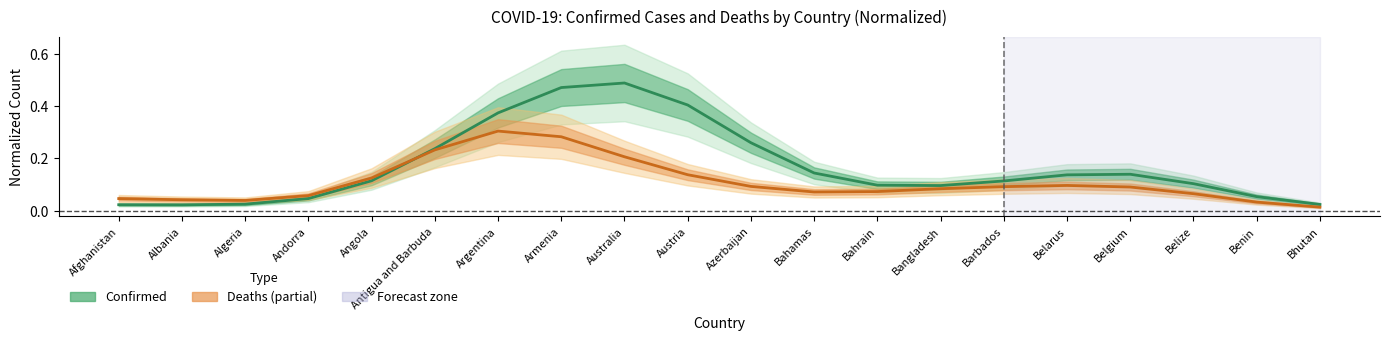

Reading left to right, transcribe all the data shown in this chart.

Confirmed (normalized): Afghanistan=0.0	Albania=0.0	Algeria=0.0	Andorra=0.0	Angola=0.1	Antigua and Barbuda=0.2	Argentina=0.4	Armenia=0.5	Australia=0.5	Austria=0.4	Azerbaijan=0.3	Bahamas=0.1	Bahrain=0.1	Bangladesh=0.1	Barbados=0.1	Belarus=0.1	Belgium=0.1	Belize=0.1	Benin=0.1	Bhutan=0.0
Deaths (normalized): Afghanistan=0.0	Albania=0.0	Algeria=0.0	Andorra=0.1	Angola=0.1	Antigua and Barbuda=0.2	Argentina=0.3	Armenia=0.3	Australia=0.2	Austria=0.1	Azerbaijan=0.1	Bahamas=0.1	Bahrain=0.1	Bangladesh=0.1	Barbados=0.1	Belarus=0.1	Belgium=0.1	Belize=0.1	Benin=0.0	Bhutan=0.0